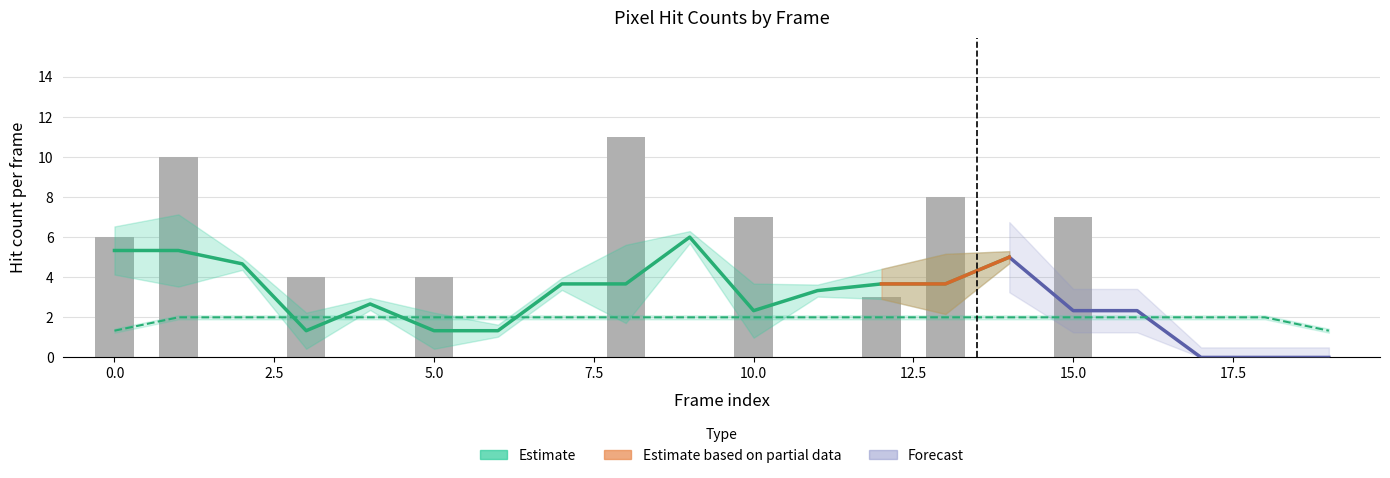

What is the average value?

3